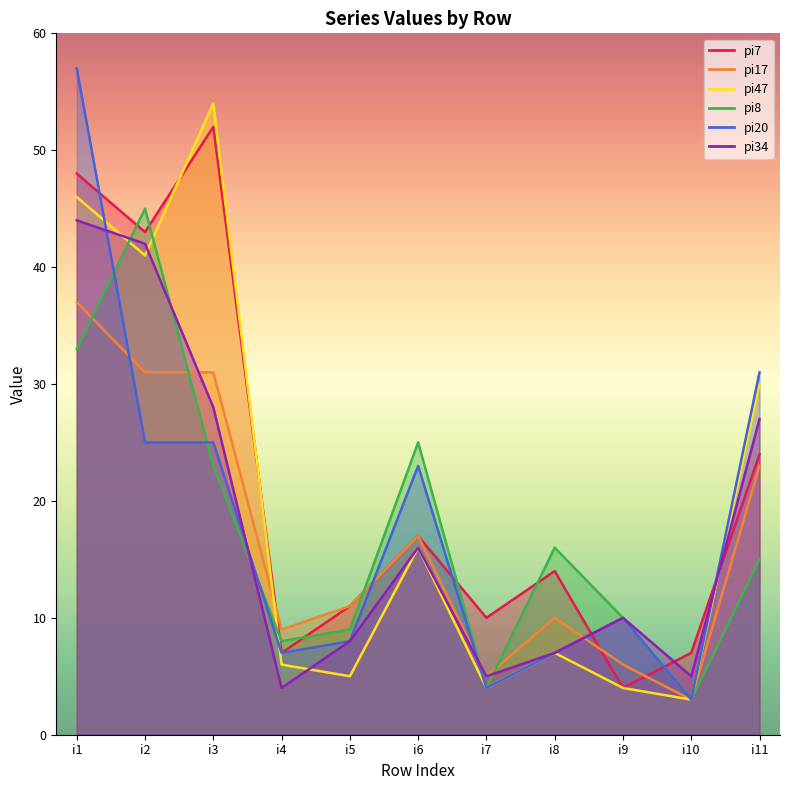

What is the difference between the pi17 values at i10 and i11?

20